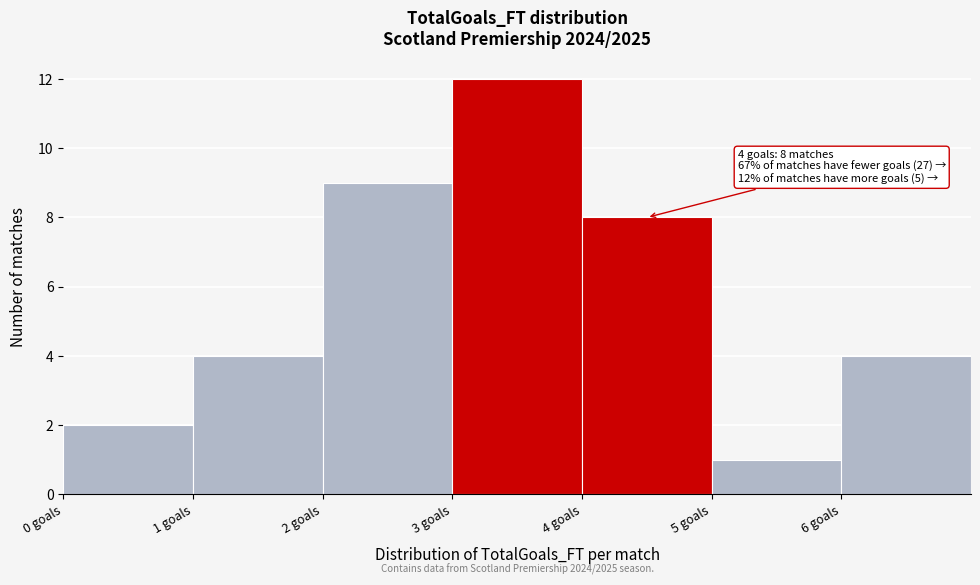

Over which range of the x-axis is the bar tallest?

3 to 4